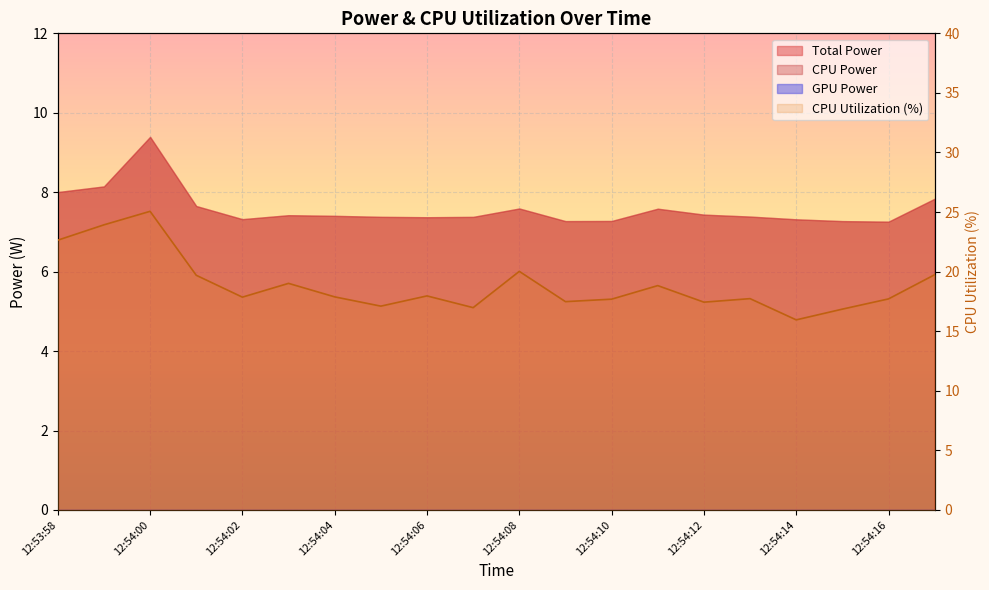

True or false: the data has more than 1 interior local peaks.

True